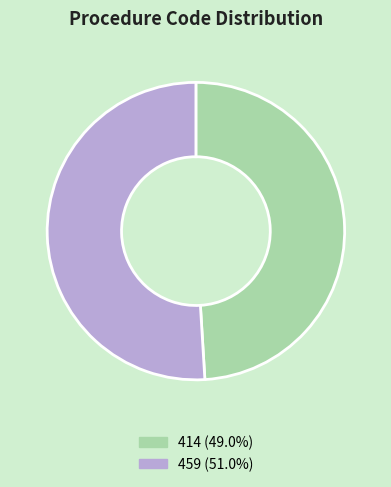

How many slices are in this pie chart?

2